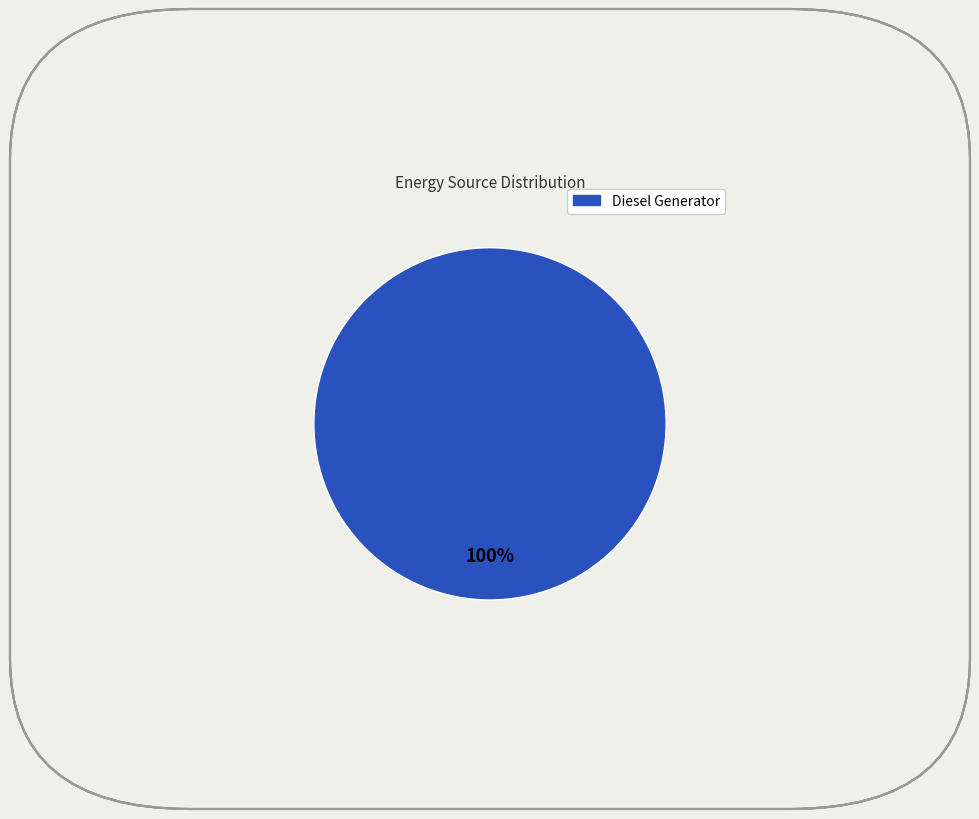

Is there any slice that represents more than half of the pie?

Yes